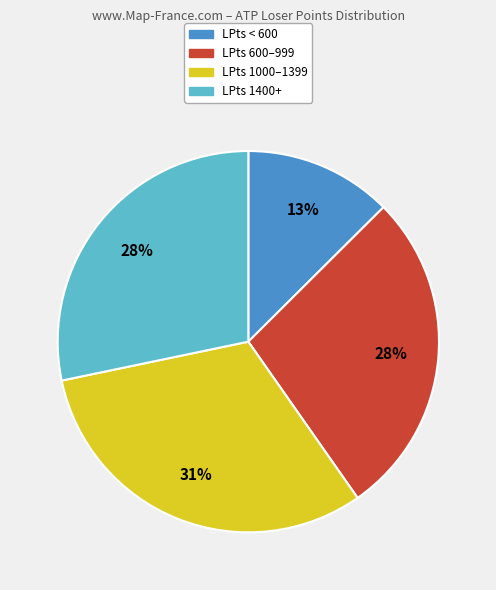

Count the number of slices in the pie.

4